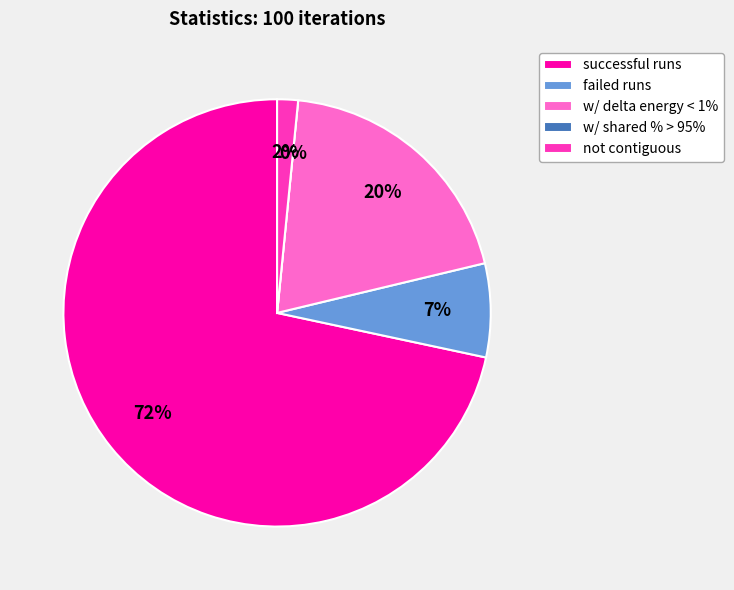

Is it true that w/ delta energy < 1% is 20% of the pie?

True